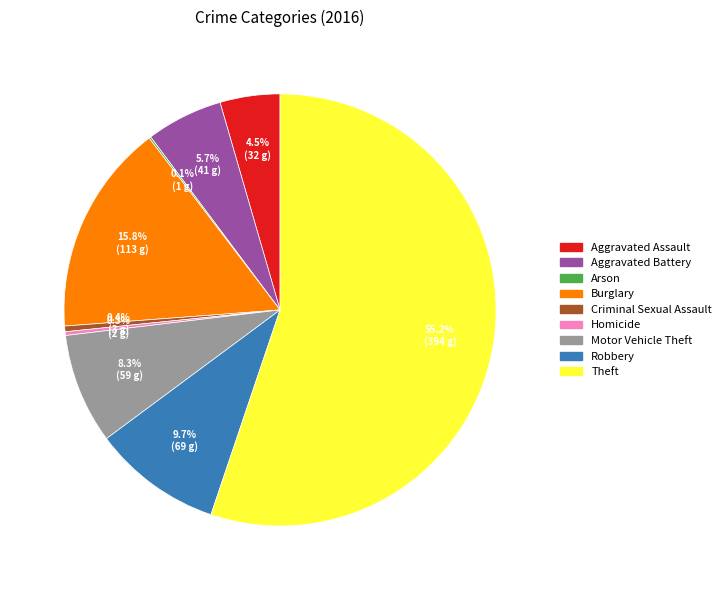

Between Homicide and Theft, which is larger?

Theft